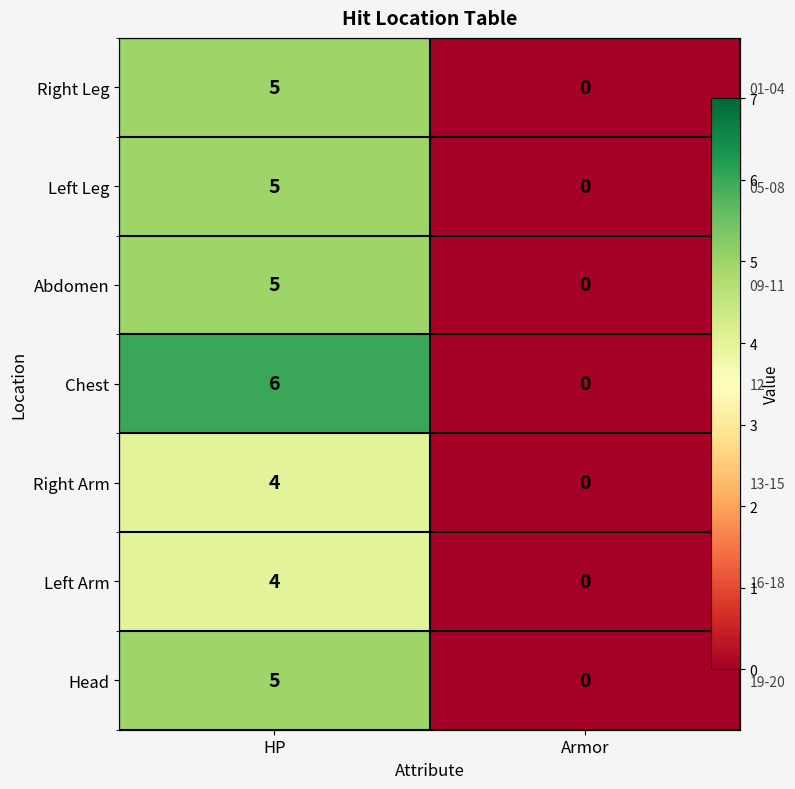

Rank the series by their maximum value, from highest to lowest.

Chest, Right Leg, Left Leg, Abdomen, Head, Right Arm, Left Arm